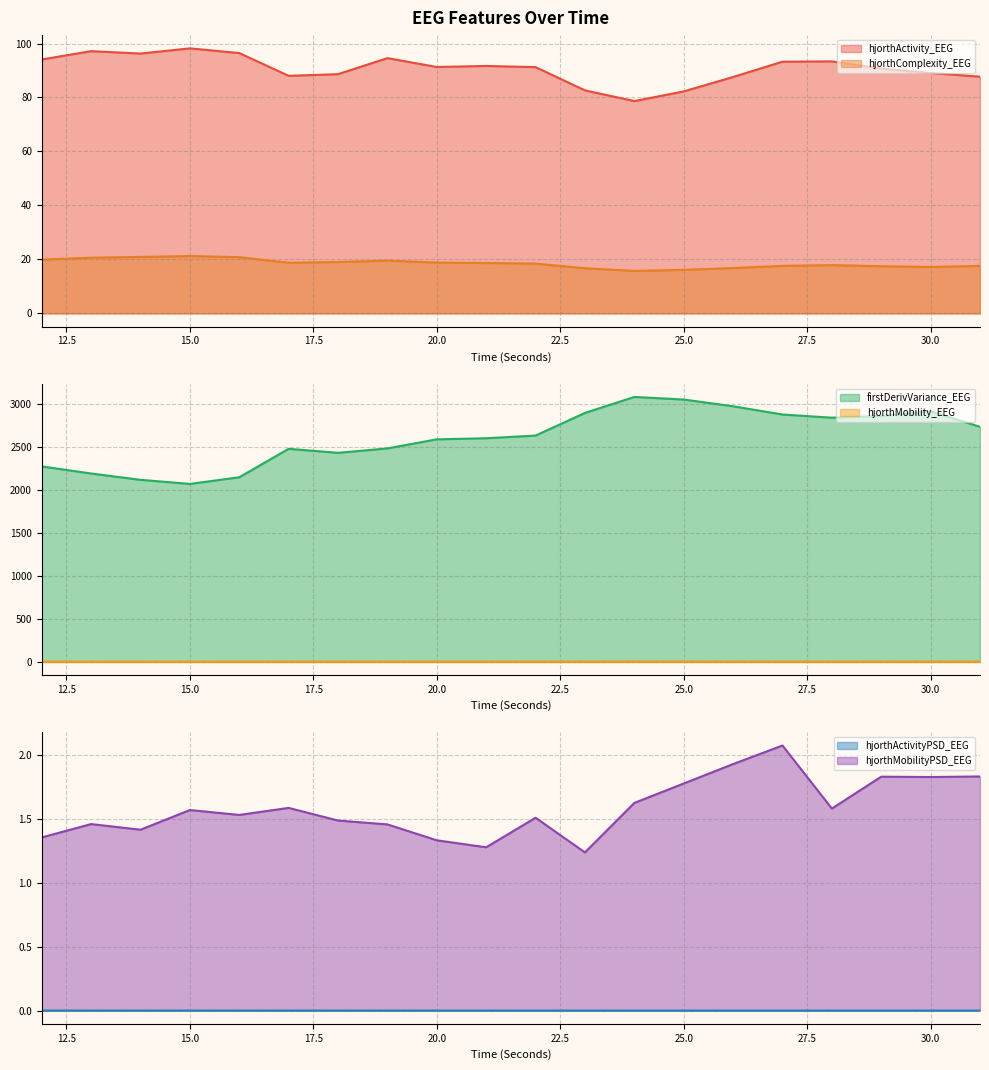

At 14, list the series in order from smallest to largest.

hjorthActivityPSD_EEG, hjorthMobilityPSD_EEG, hjorthMobility_EEG, hjorthComplexity_EEG, hjorthActivity_EEG, firstDerivVariance_EEG